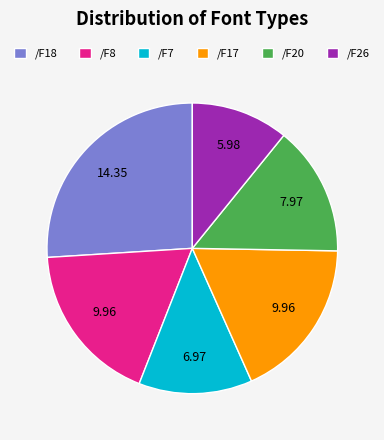

True or false: /F26 accounts for 17% of the total.

False